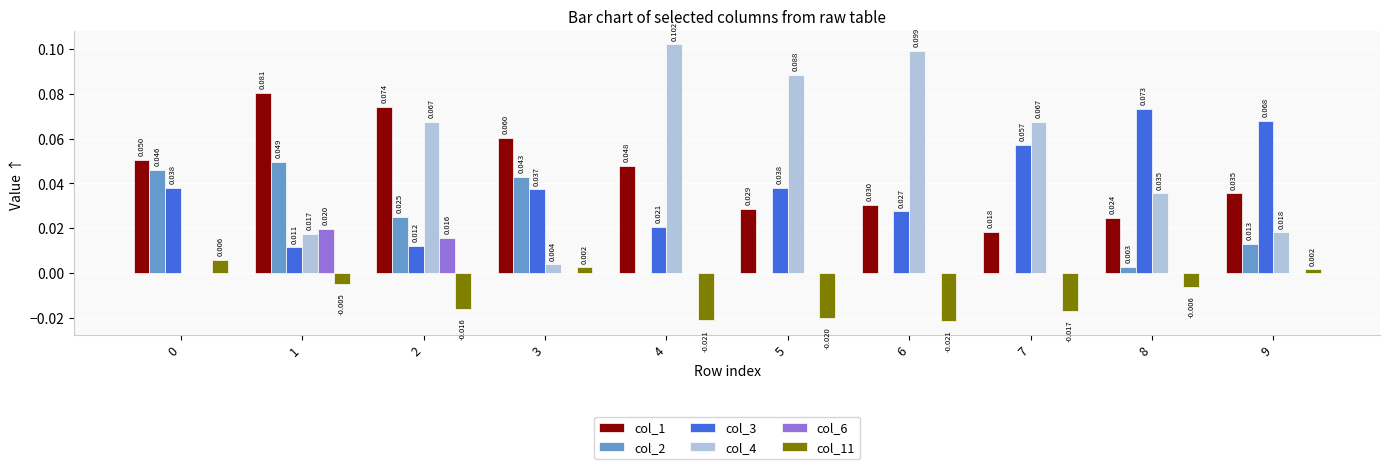

What is the sum of all col_11 values?

-0.1